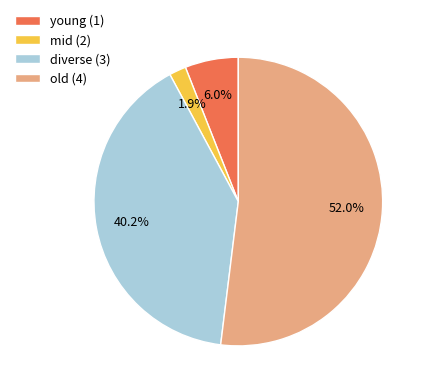

Which has a higher value, diverse (3) or young (1)?

diverse (3)